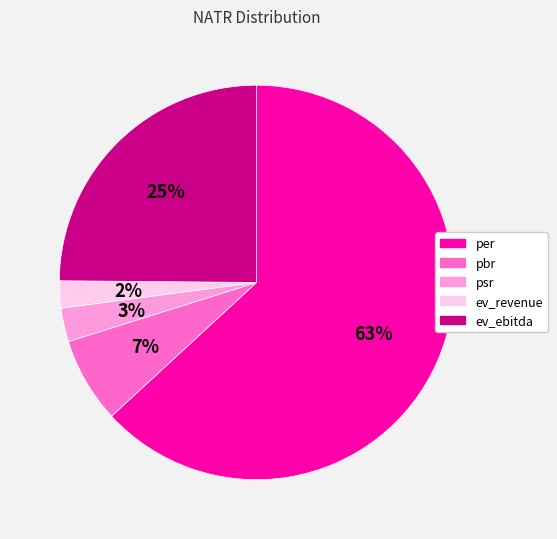

Is there any slice that represents more than half of the pie?

Yes